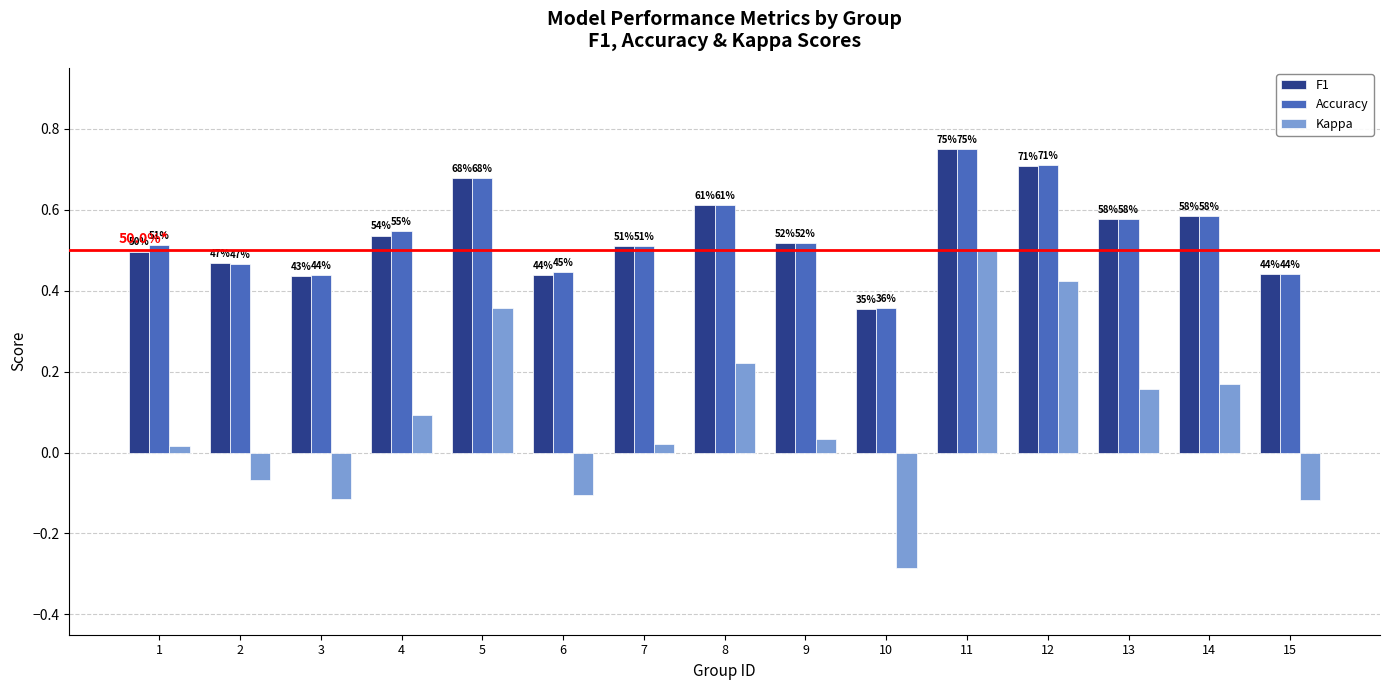

What is the greatest value displayed?

0.8